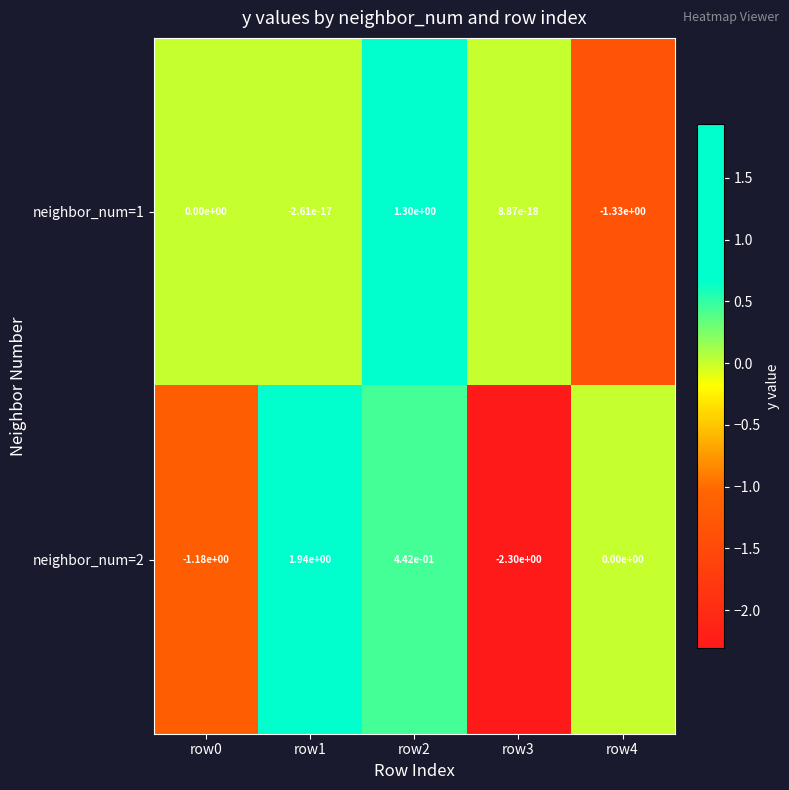

Is the value of neighbor_num=1 at row1 greater than the value of neighbor_num=2 at row2?

No